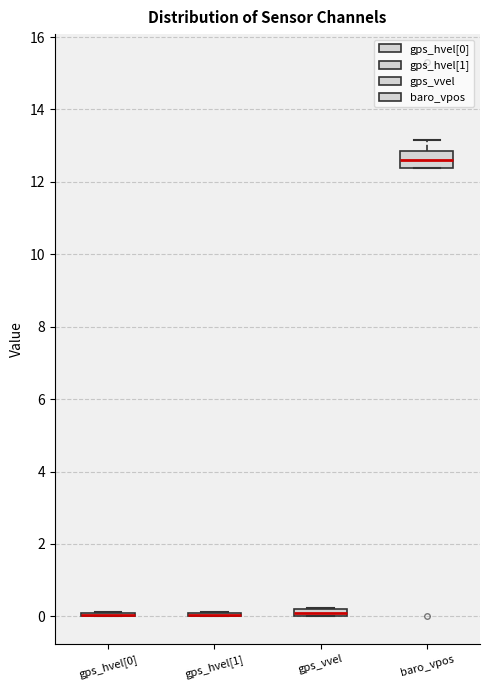

Which box is the tallest, from its lower edge to its upper edge?

baro_vpos